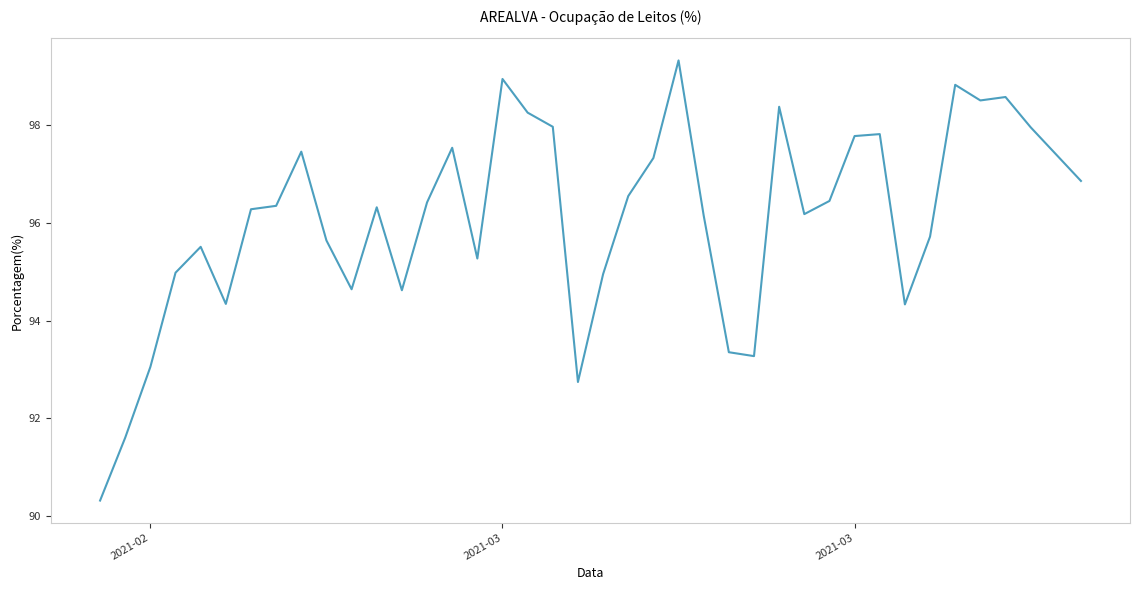

What is the difference between the maximum and minimum values?

9.0